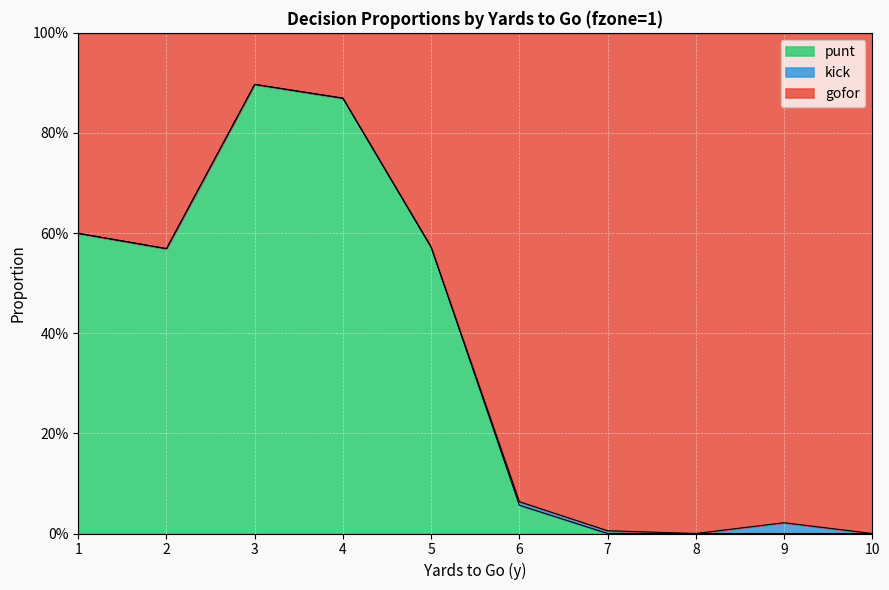

The gofor series shows 0.0 at 9. True or false?

False